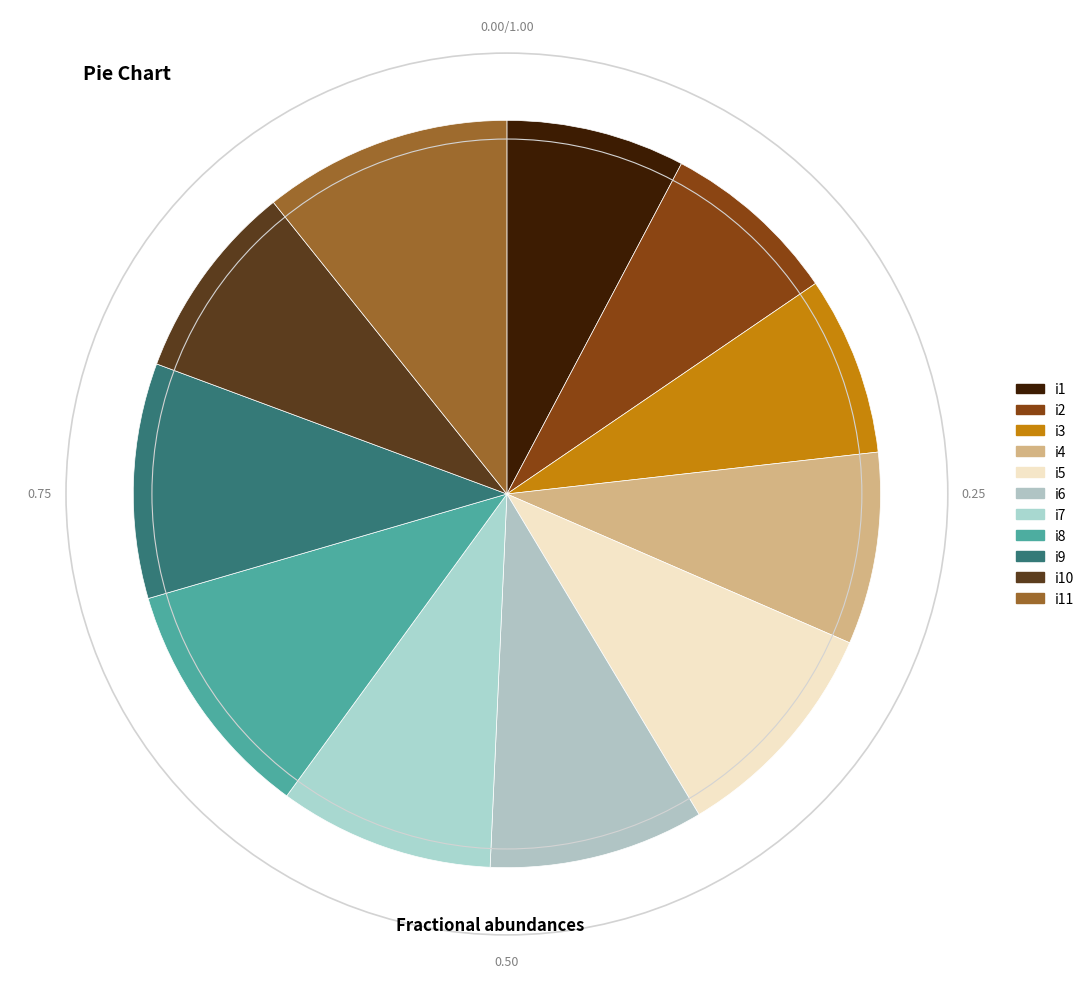

Which category has the smallest portion of the pie?

i1